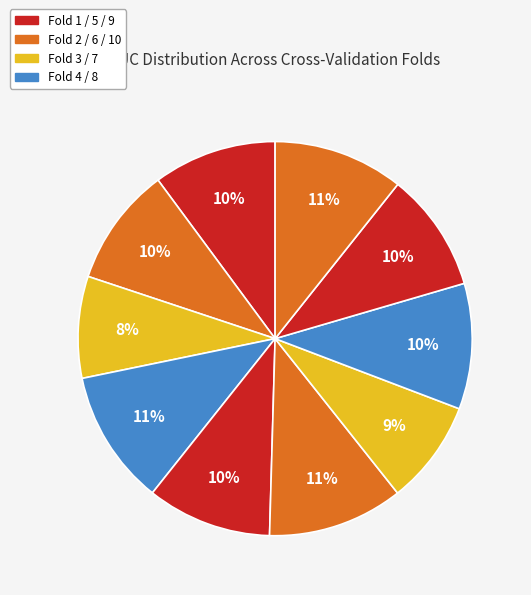

Count the number of slices in the pie.

10